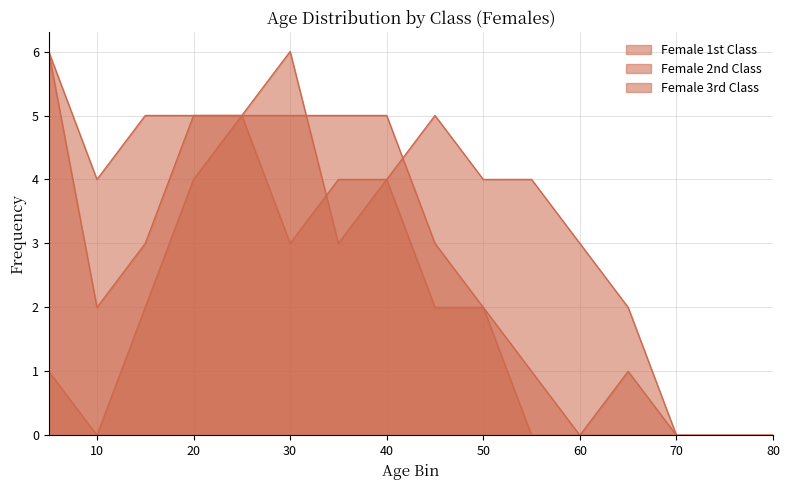

The Female 3rd Class series shows 2 at 5. True or false?

False